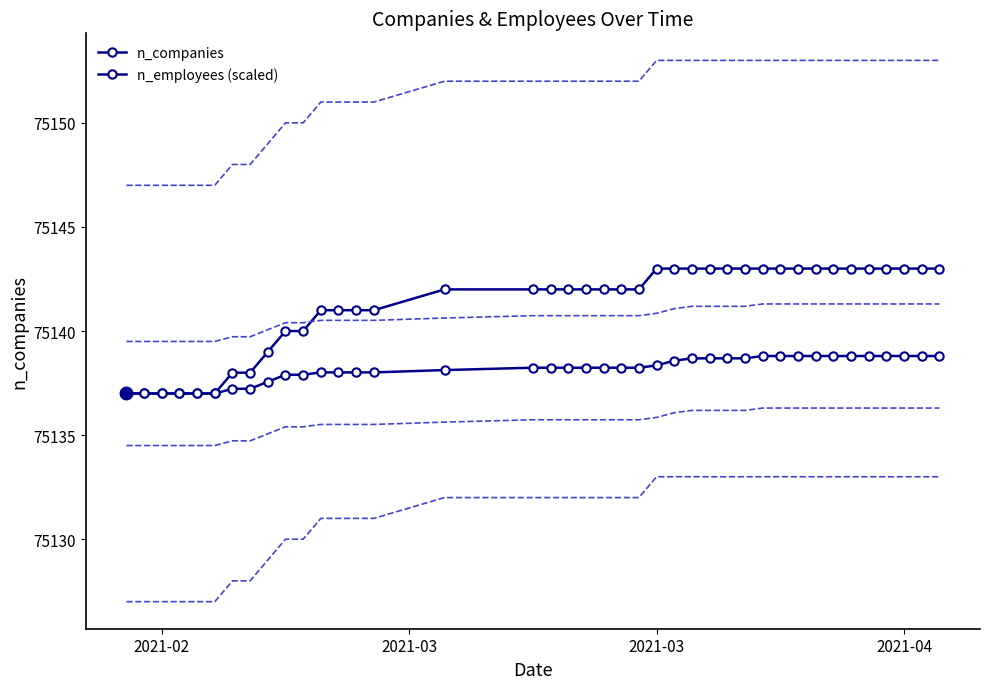

Reading right to left, list all the values displayed in this chart.

n_companies: 75143.0	75143.0	75143.0	75143.0	75143.0	75143.0	75143.0	75143.0	75143.0	75143.0	75143.0	75143.0	75143.0	75143.0	75143.0	75143.0	75143.0	75142.0	75142.0	75142.0	75142.0	75142.0	75142.0	75142.0	75142.0	75141.0	75141.0	75141.0	75141.0	75140.0	75140.0	75139.0	75138.0	75138.0	75137.0	75137.0	75137.0	75137.0	75137.0	75137.0
n_employees (scaled): 75138.8	75138.8	75138.8	75138.8	75138.8	75138.8	75138.8	75138.8	75138.8	75138.8	75138.8	75138.7	75138.7	75138.7	75138.7	75138.6	75138.4	75138.2	75138.2	75138.2	75138.2	75138.2	75138.2	75138.2	75138.1	75138.0	75138.0	75138.0	75138.0	75137.9	75137.9	75137.6	75137.2	75137.2	75137.0	75137.0	75137.0	75137.0	75137.0	75137.0